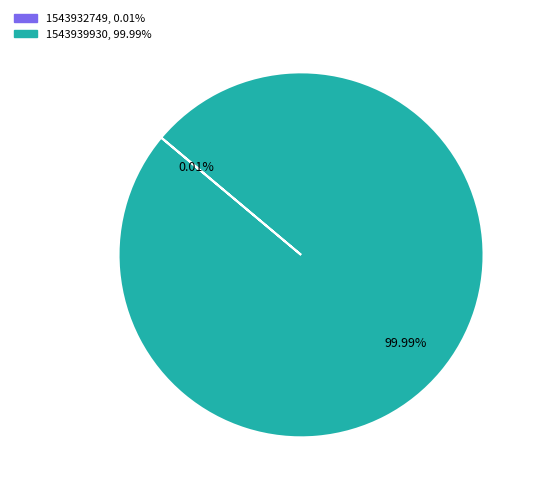

Is there a majority slice in this chart?

Yes